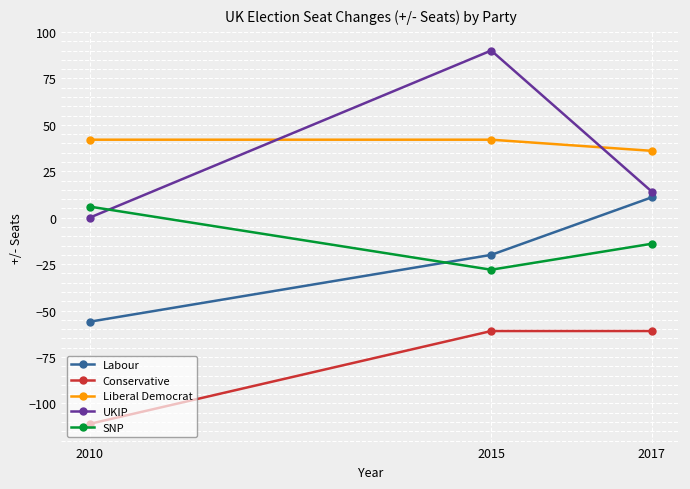

Is the value of Conservative at 2017 greater than the value of SNP at 2010?

No